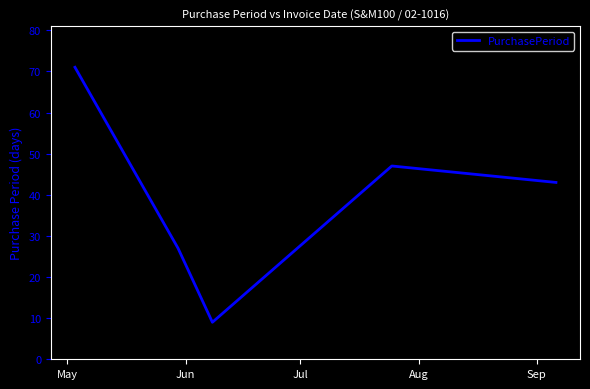

How many interior local peaks (higher than both neighbors) does the data have?

1